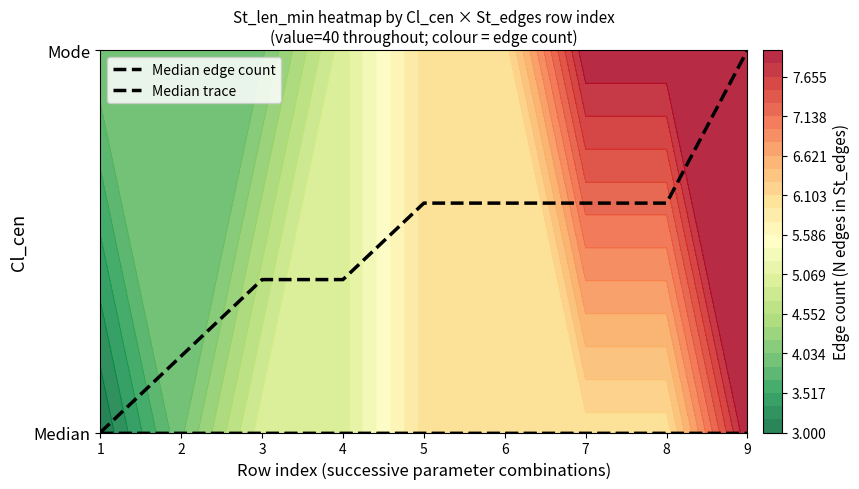

Which category has the highest value across all series?

9